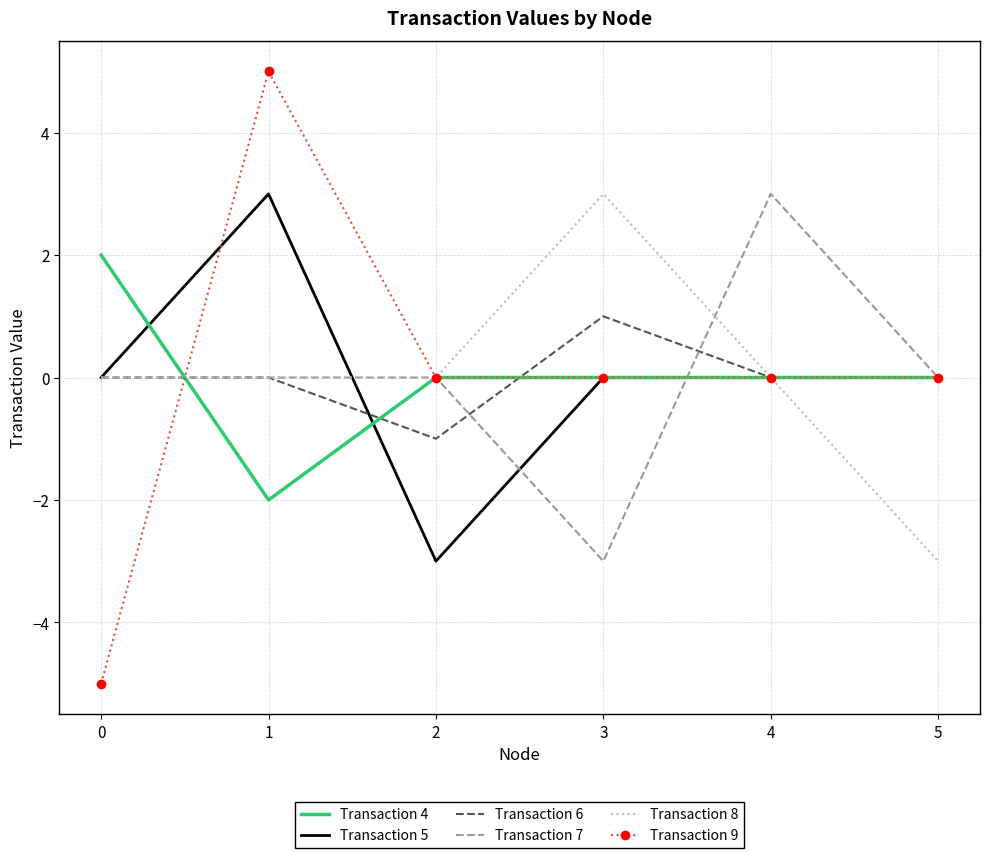

Reading right to left, what are all the values shown in this chart?

Transaction 4: 0	0	0	0	-2	2
Transaction 5: 0	0	0	-3	3	0
Transaction 6: 0	0	1	-1	0	0
Transaction 7: 0	3	-3	0	0	0
Transaction 8: -3	0	3	0	0	0
Transaction 9: 0	0	0	0	5	-5